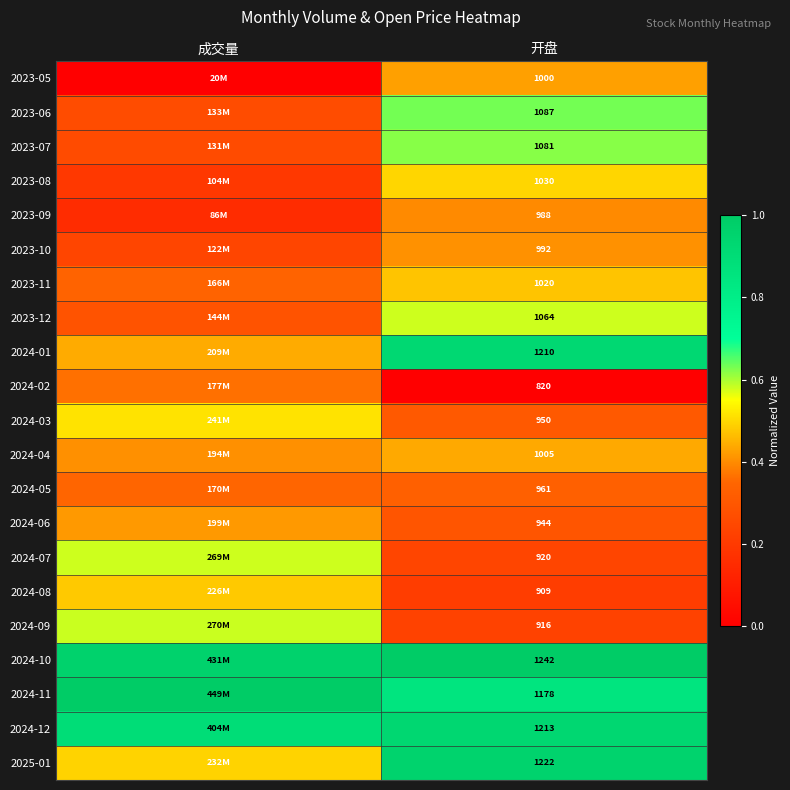

Between 开盘 and 成交量, which is larger?

开盘